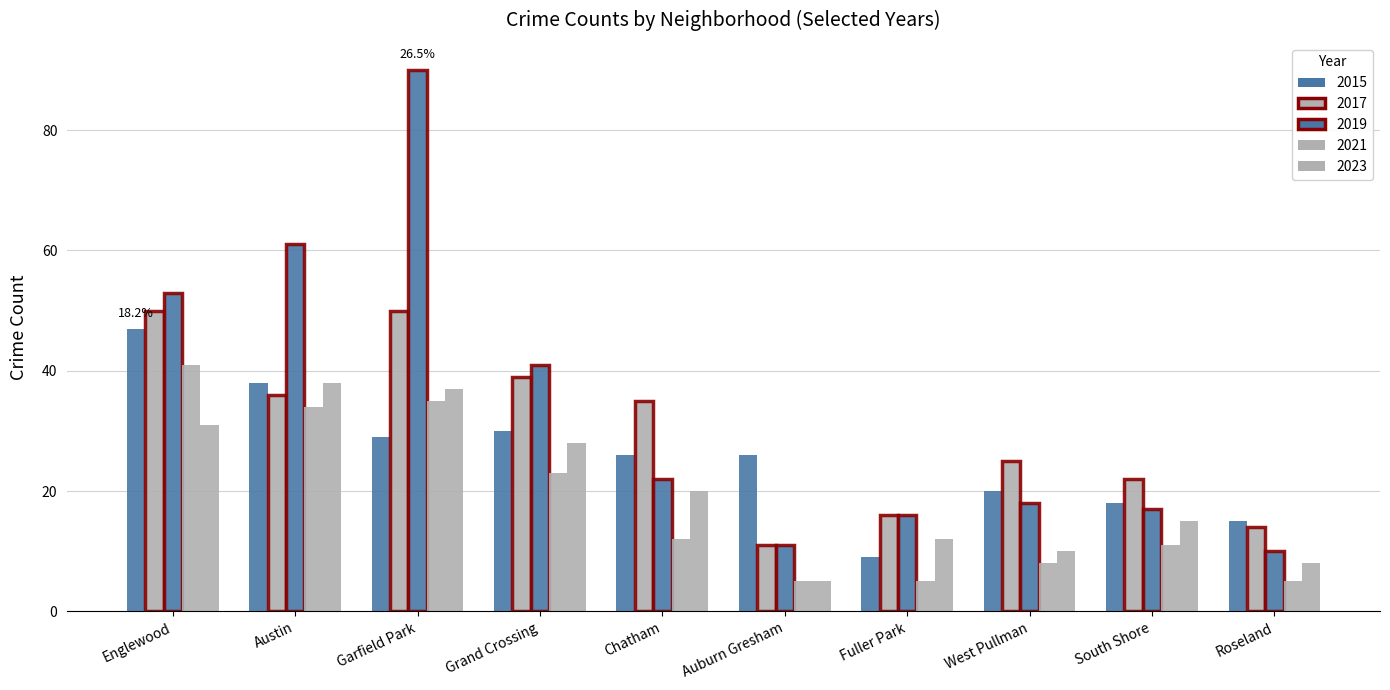

Rank the series by their average value, from lowest to highest.

2021, 2023, 2015, 2017, 2019